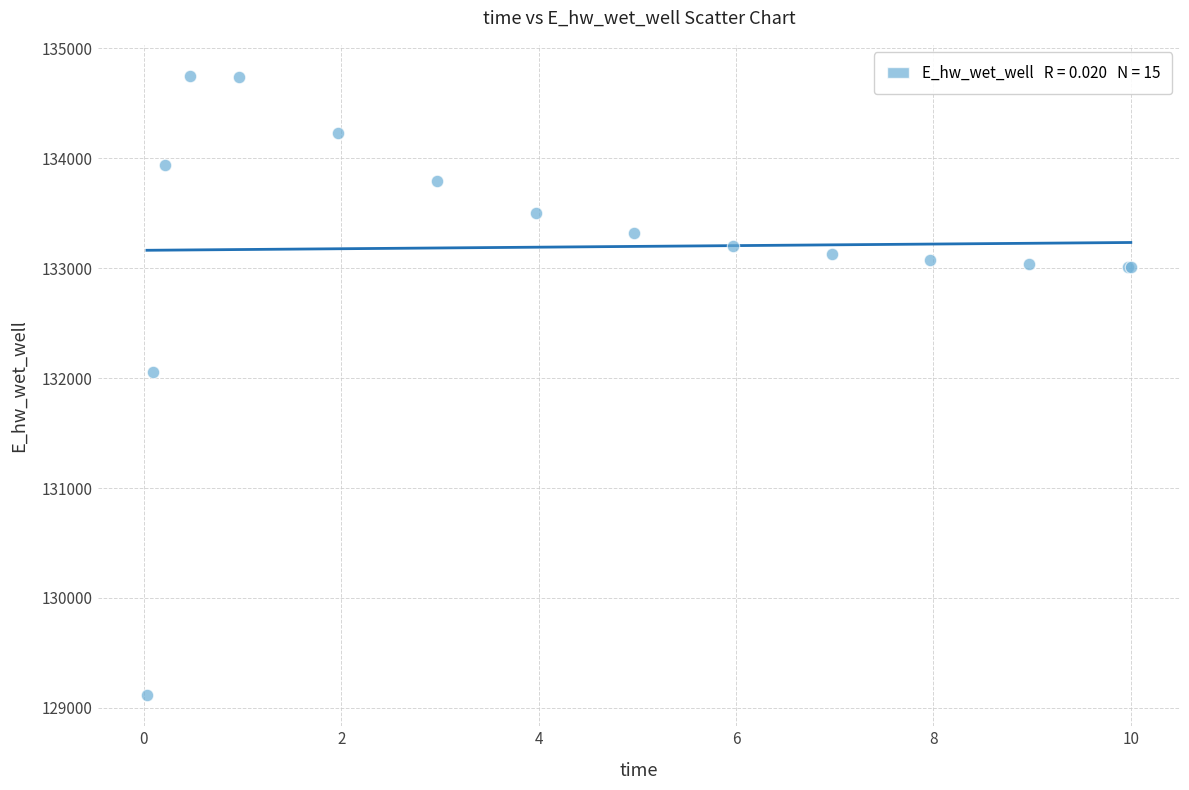

What Y value in the scatter plot is closest to 131931?

132054.5